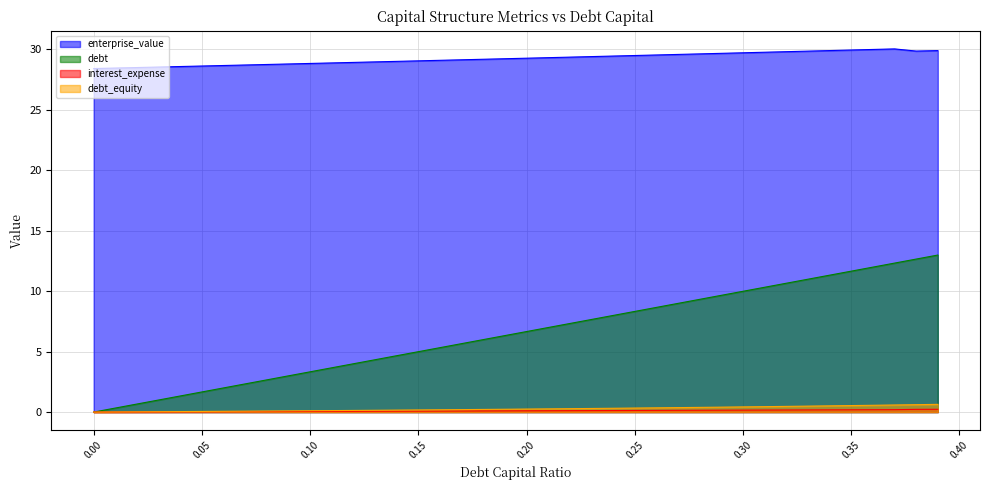

What is the average value of the interest_expense series?

0.1